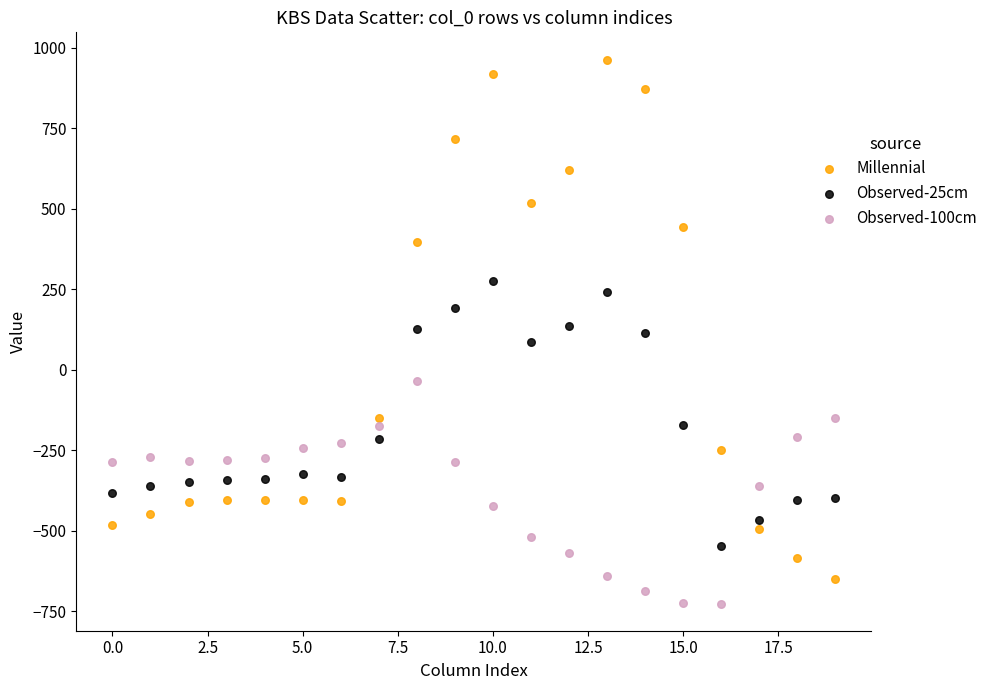

Which series contains the lowest Y value?

Observed-100cm